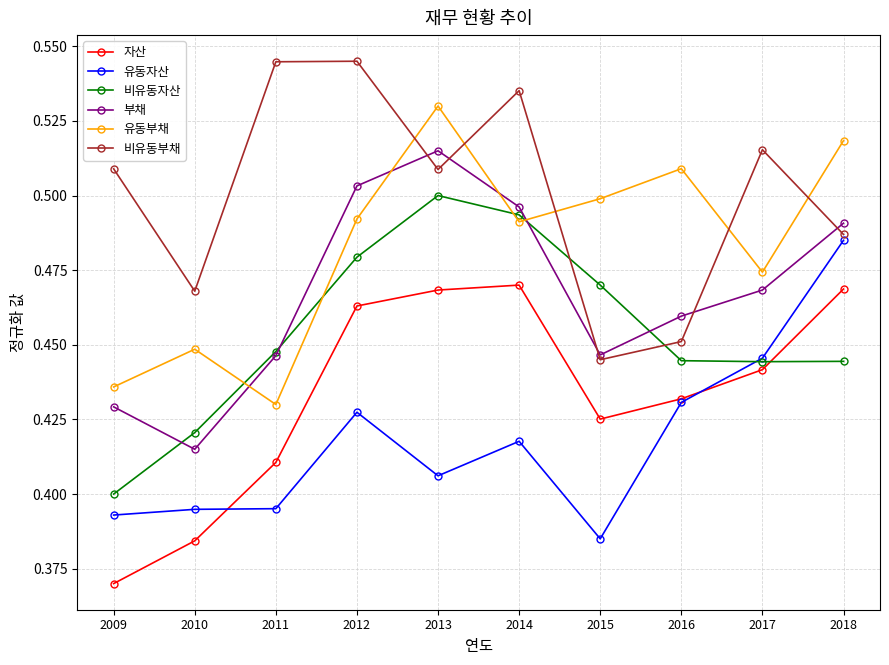

Between 2009 and 2018, which series saw the biggest shift?

자산